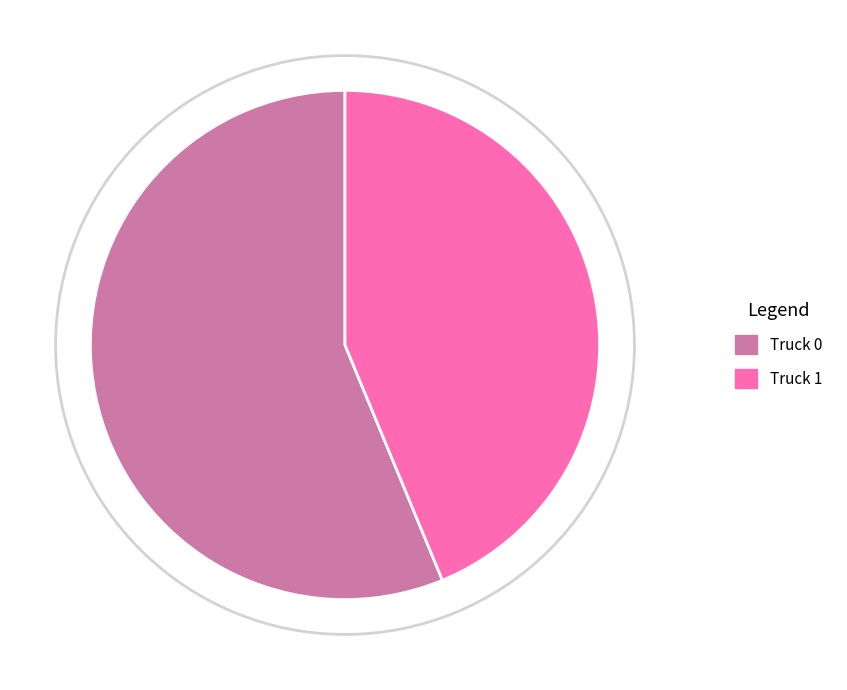

To the nearest percent, what percentage of the pie is Truck 1?

44%